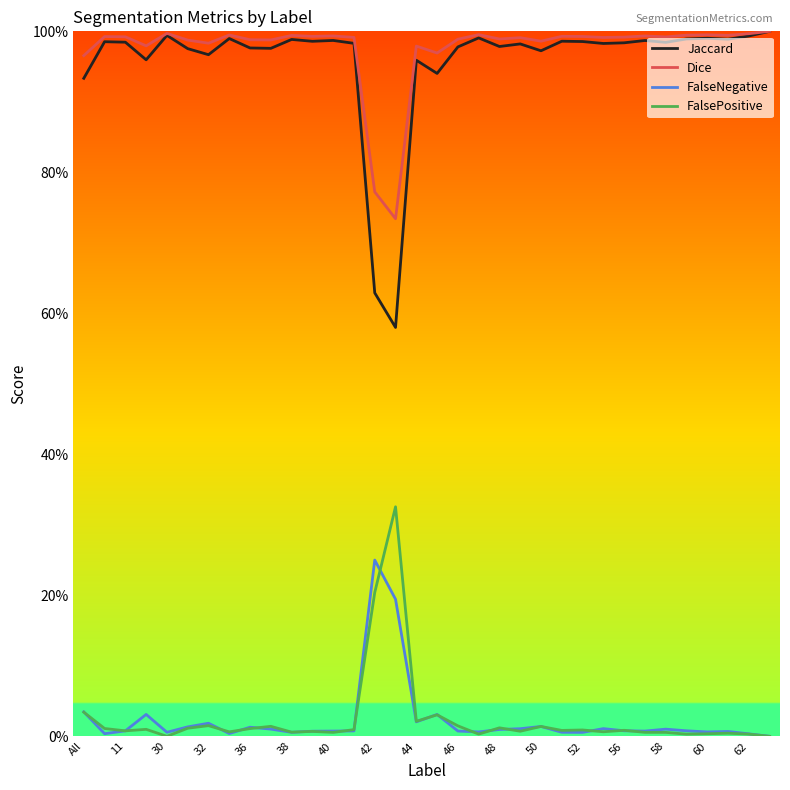

What are all the series names shown in the legend?

Jaccard, Dice, FalseNegative, FalsePositive